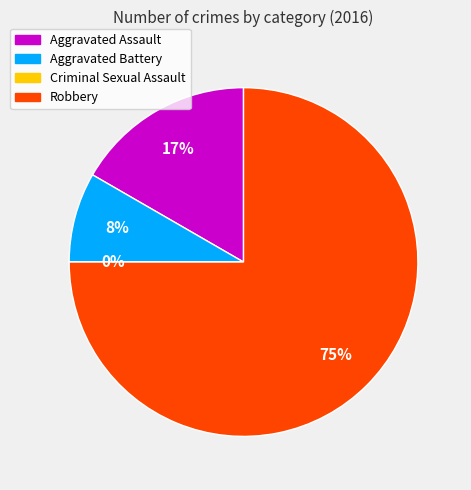

To the nearest percent, what portion does Aggravated Assault represent?

17%